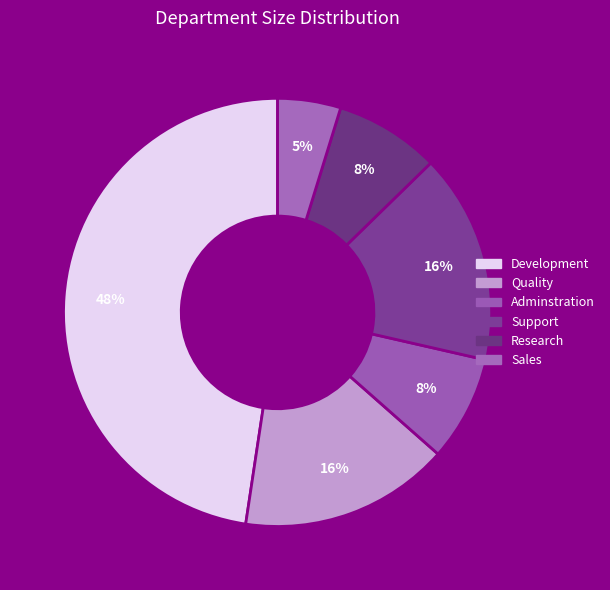

How many slices are in this pie chart?

6